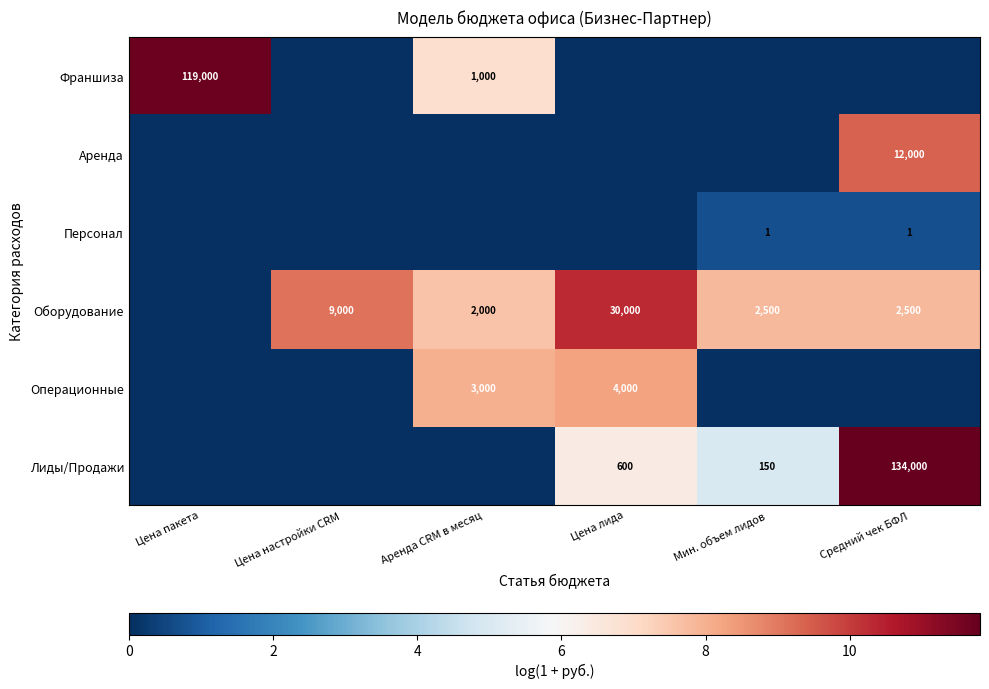

True or false: Операционные has a value of 3000 at Аренда CRM в месяц.

True